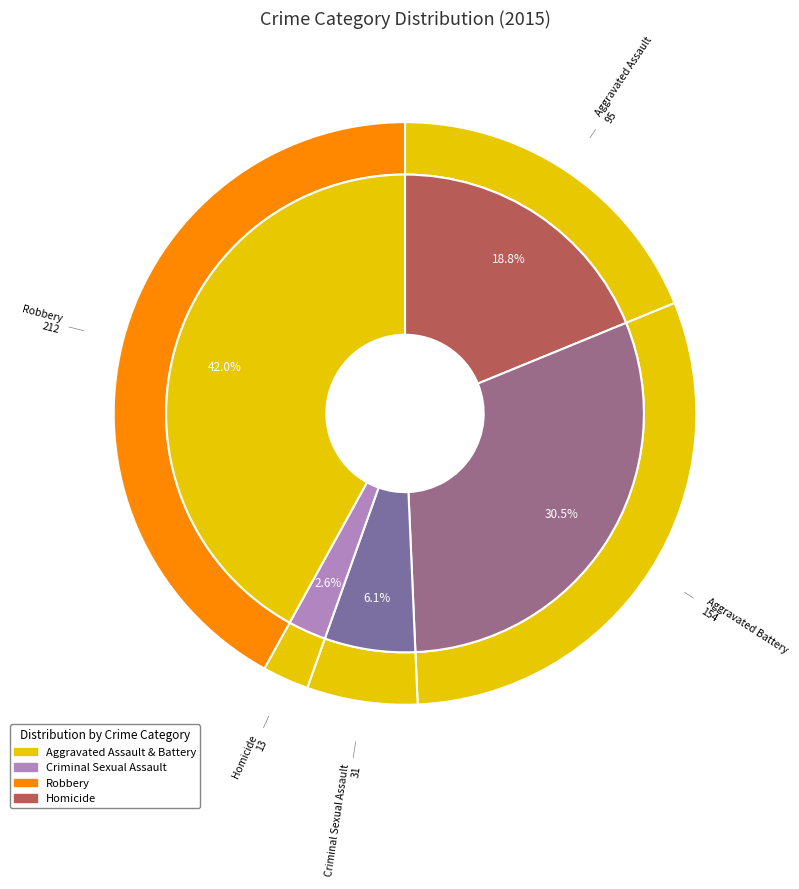

How many slices are in this pie chart?

5